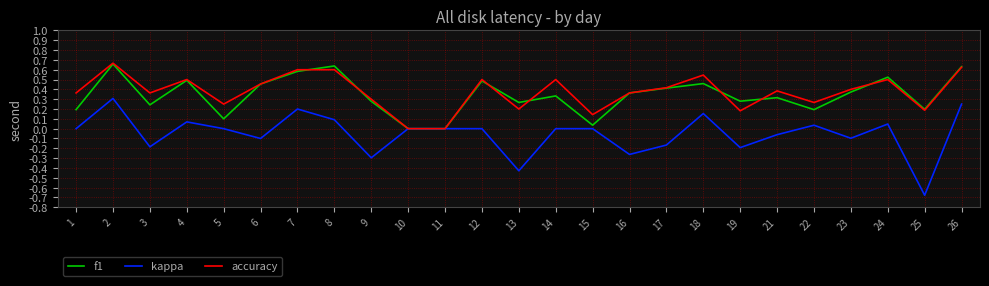

Which series changed the most between 7 and 24?

kappa